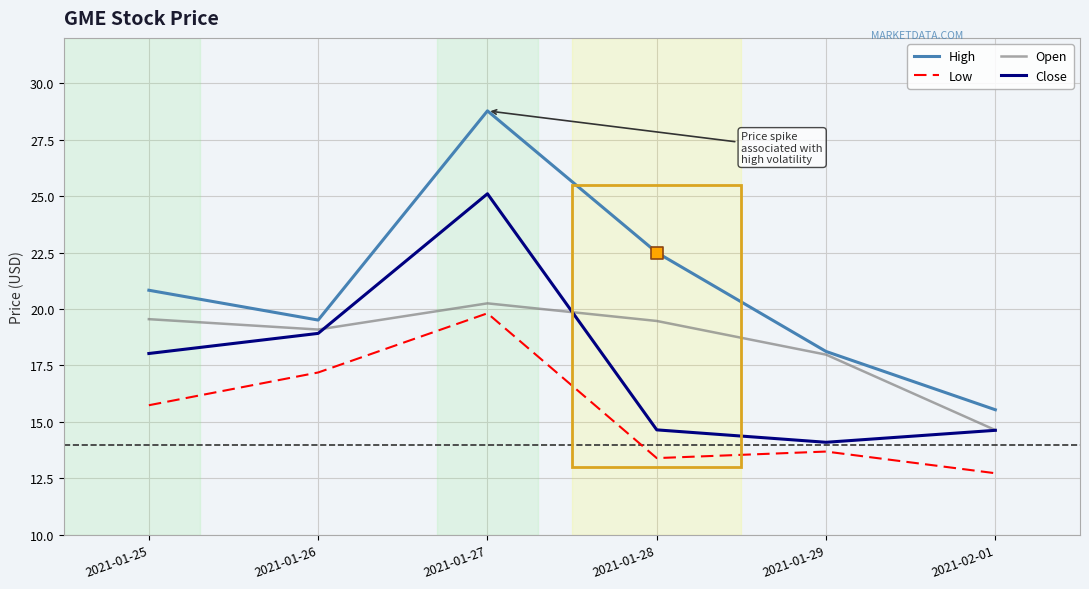

What is the total value across all series at 2021-01-27?

93.9